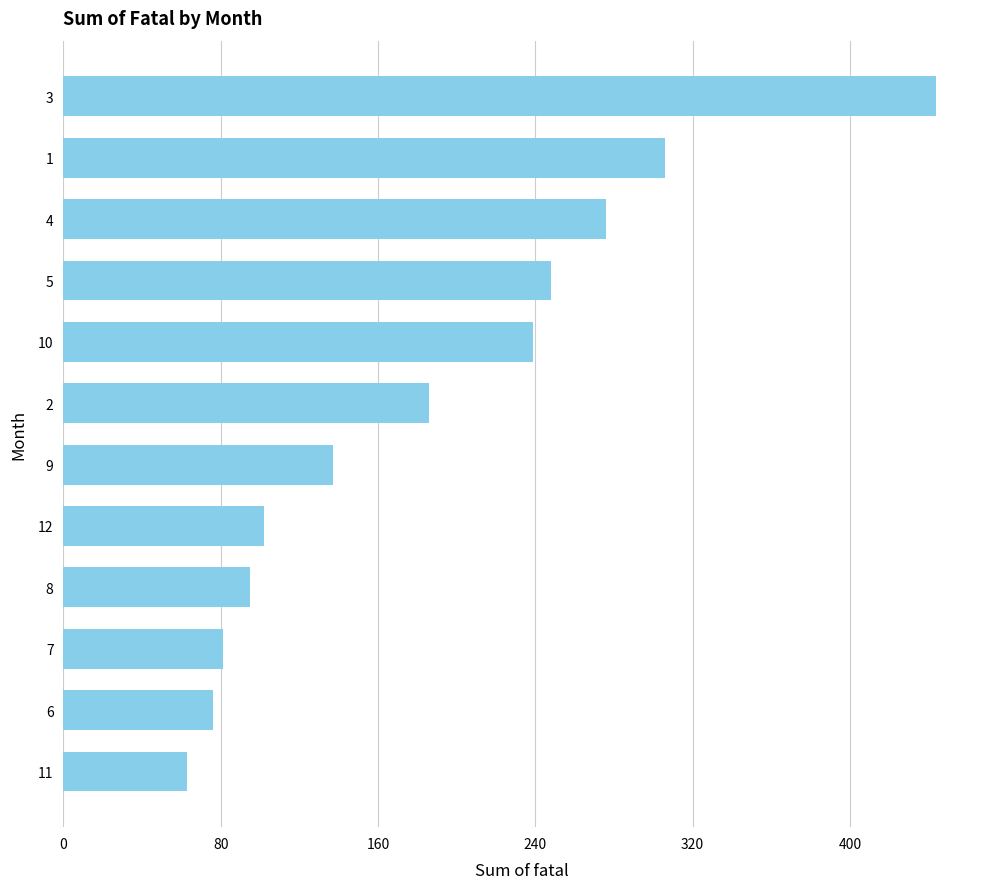

Which label corresponds to the largest value in the chart?

3